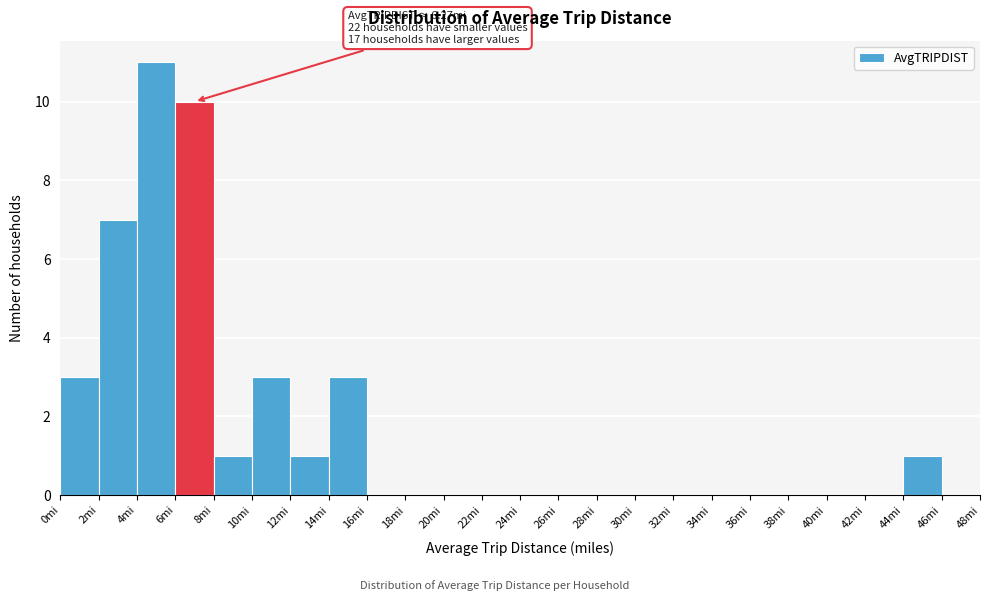

Over which range of the x-axis is the bar tallest?

4 to 6